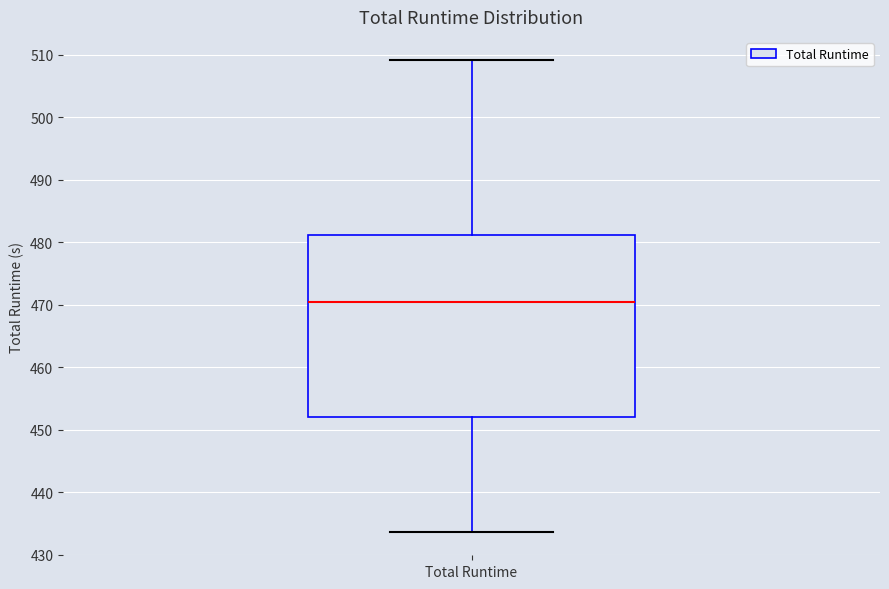

Read this box plot against the y-axis: the position of the median line, the range covered by the box, and the ends of both whiskers. The values are not printed on the chart, so give them approximately, as read against the axis.

median 471, box 452 to 481, whiskers 434 to 509